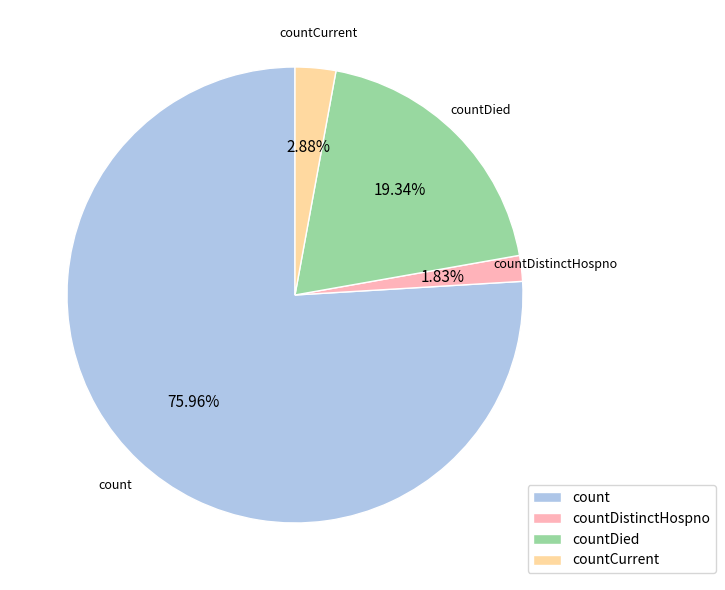

How much of the chart is everything except count?

24.0%